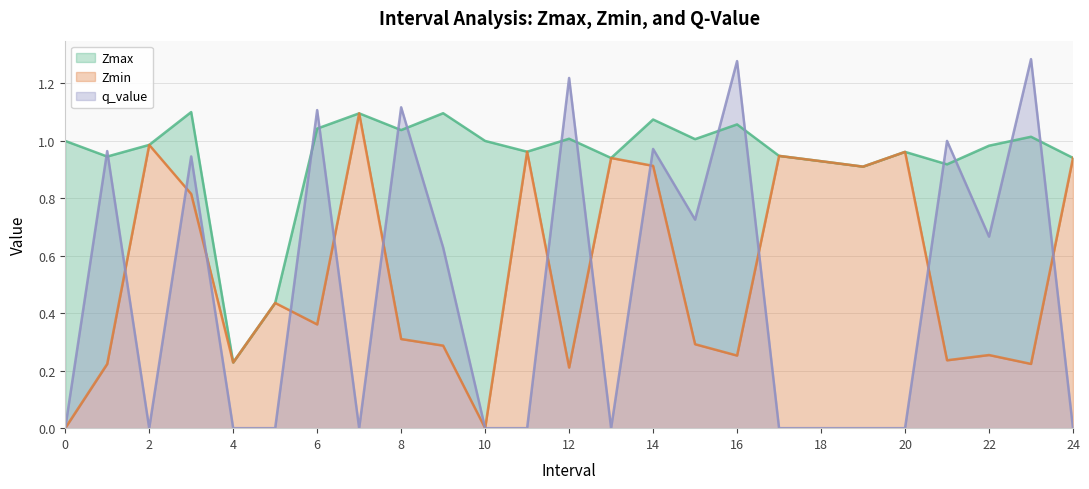

At which label does Zmin reach its peak?

7